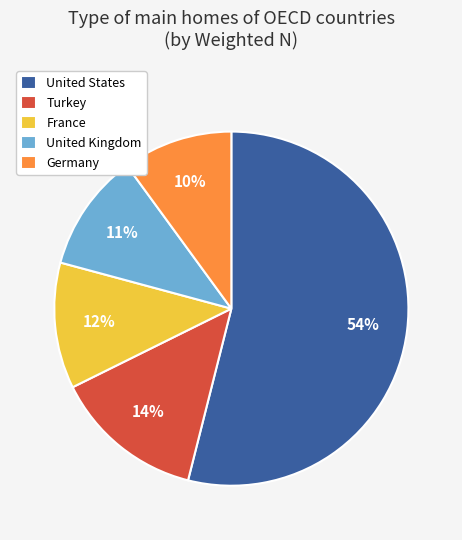

What percentage is the United Kingdom slice, to the nearest percent?

11%